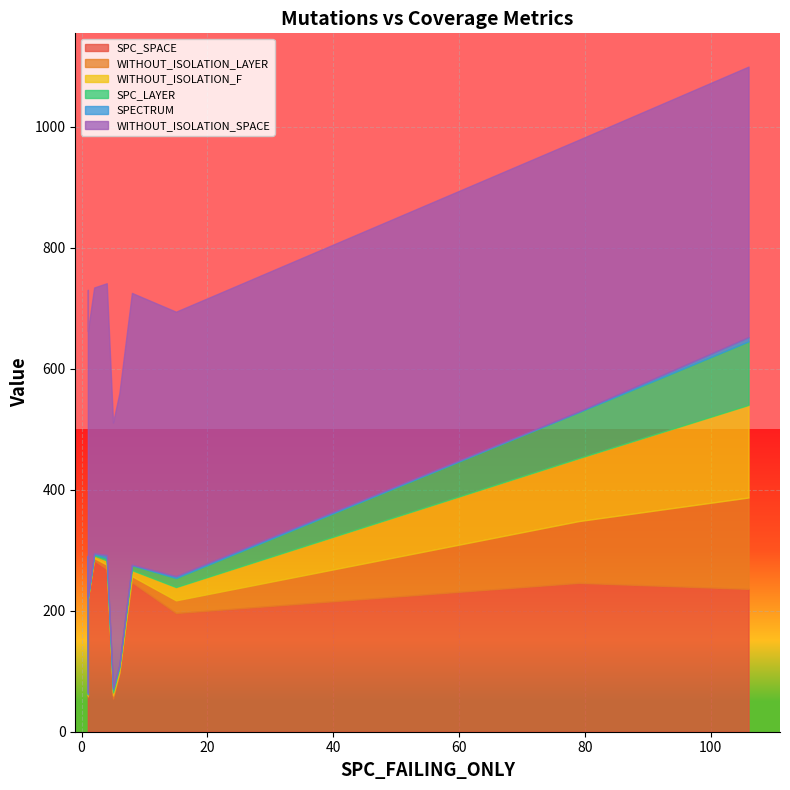

List the series in order of their peak value, lowest first.

SPECTRUM, SPC_LAYER, WITHOUT_ISOLATION_LAYER, WITHOUT_ISOLATION_F, SPC_SPACE, WITHOUT_ISOLATION_SPACE